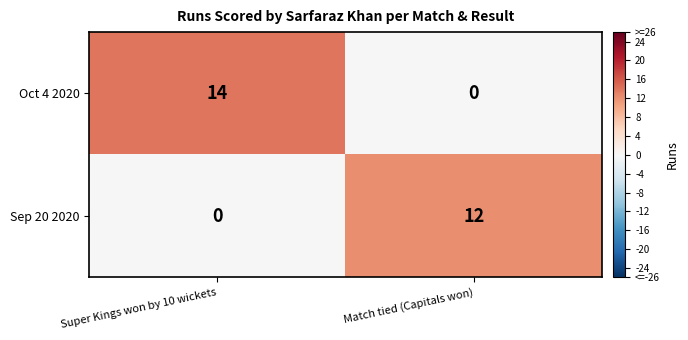

Which series changed the most between Super Kings won by 10 wickets and Match tied (Capitals won)?

Oct 4 2020